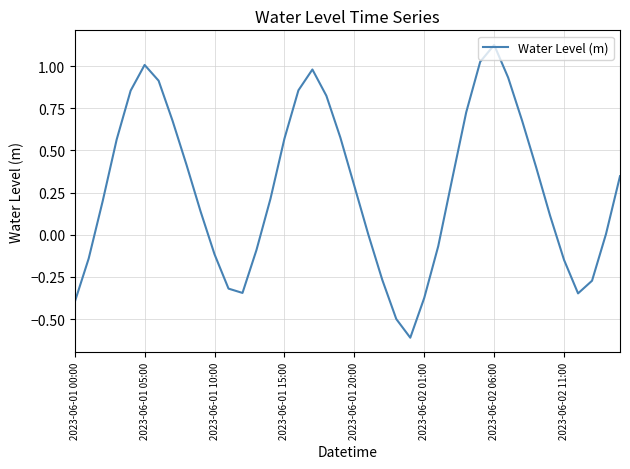

What is the difference between the maximum and minimum values?

1.7